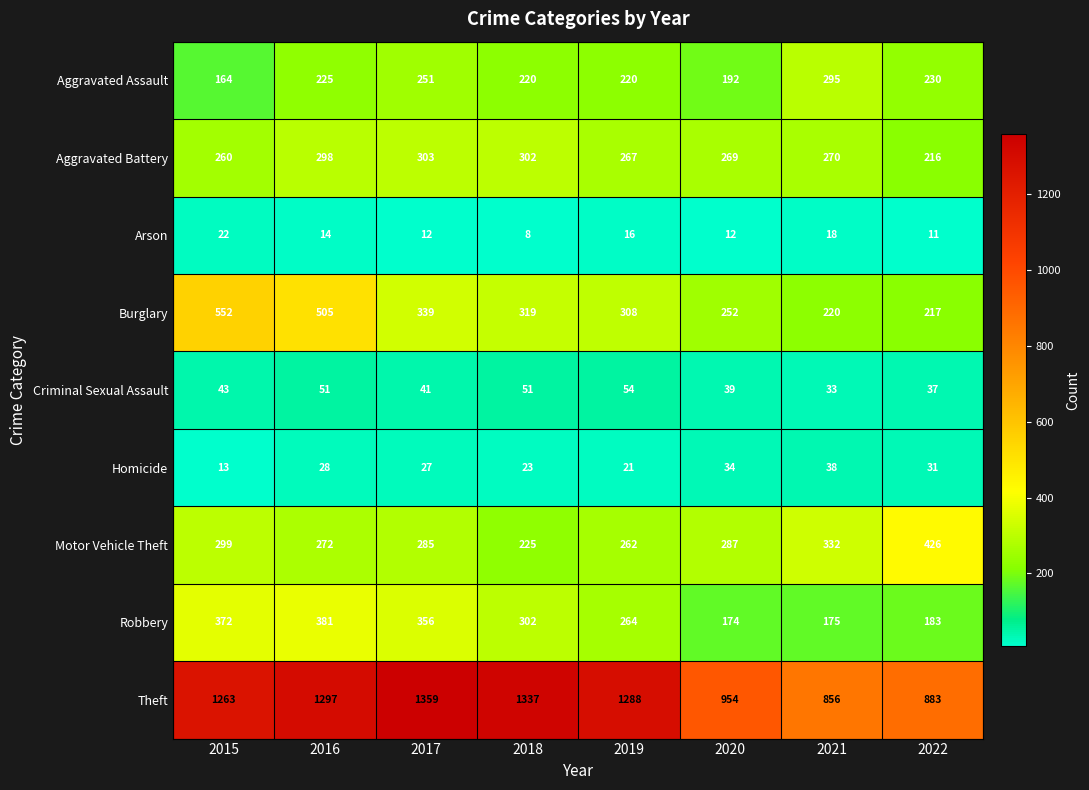

Rank the series at 2016 from highest to lowest value.

Theft, Burglary, Robbery, Aggravated Battery, Motor Vehicle Theft, Aggravated Assault, Criminal Sexual Assault, Homicide, Arson